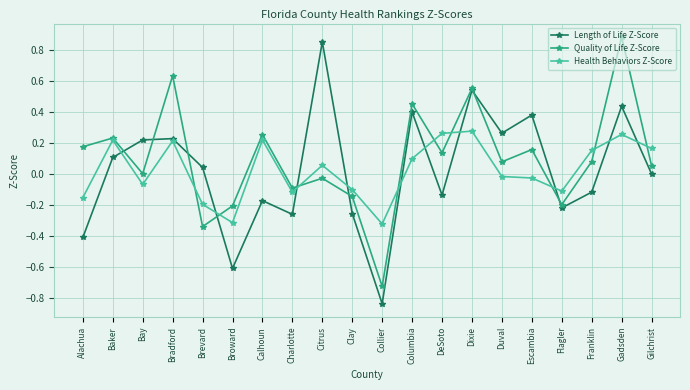

At which category does Quality of Life Z-Score reach its first local valley?

Bay